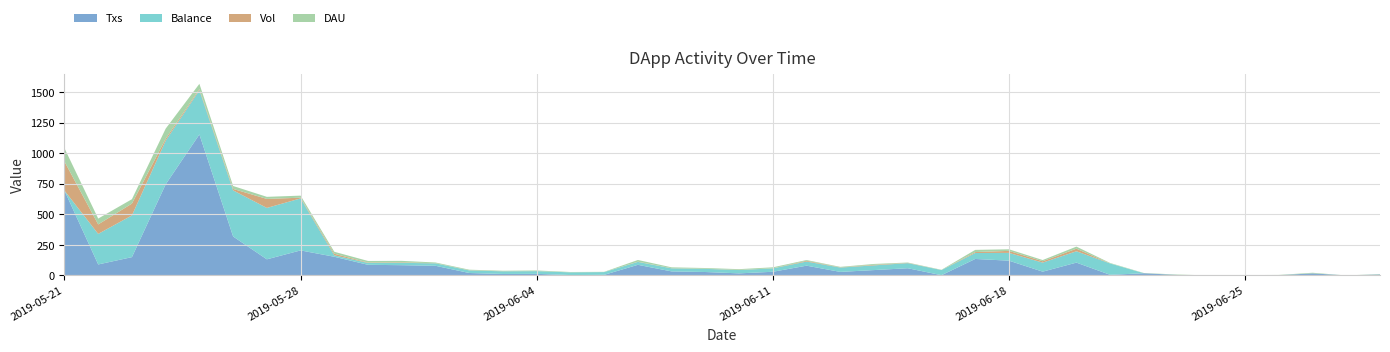

Reading left to right, extract all data points from this chart.

Balance: 2019-05-21=0.0	2019-05-22=250.3	2019-05-23=341.8	2019-05-24=357.4	2019-05-25=362.1	2019-05-26=377.9	2019-05-27=421.0	2019-05-28=426.0	2019-05-29=11.9	2019-05-30=15.3	2019-05-31=19.2	2019-06-01=20.1	2019-06-02=21.1	2019-06-03=21.7	2019-06-04=22.2	2019-06-05=22.2	2019-06-06=22.3	2019-06-07=23.9	2019-06-08=25.0	2019-06-09=25.9	2019-06-10=27.1	2019-06-11=27.8	2019-06-12=33.9	2019-06-13=35.5	2019-06-14=38.4	2019-06-15=41.7	2019-06-16=42.0	2019-06-17=48.8	2019-06-18=63.7	2019-06-19=73.9	2019-06-20=93.0	2019-06-21=93.0	2019-06-22=0.0	2019-06-23=0.0	2019-06-24=0.0	2019-06-25=0.0	2019-06-26=0.0	2019-06-27=0.0	2019-06-28=0.0	2019-06-29=0.0
DAU: 2019-05-21=109.0	2019-05-22=48.0	2019-05-23=36.0	2019-05-24=83.0	2019-05-25=43.0	2019-05-26=24.0	2019-05-27=17.0	2019-05-28=17.0	2019-05-29=16.0	2019-05-30=13.0	2019-05-31=12.0	2019-06-01=6.0	2019-06-02=5.0	2019-06-03=4.0	2019-06-04=5.0	2019-06-05=3.0	2019-06-06=2.0	2019-06-07=14.0	2019-06-08=7.0	2019-06-09=6.0	2019-06-10=6.0	2019-06-11=8.0	2019-06-12=6.0	2019-06-13=4.0	2019-06-14=7.0	2019-06-15=3.0	2019-06-16=2.0	2019-06-17=18.0	2019-06-18=13.0	2019-06-19=10.0	2019-06-20=17.0	2019-06-21=4.0	2019-06-22=2.0	2019-06-23=3.0	2019-06-24=0.0	2019-06-25=1.0	2019-06-26=2.0	2019-06-27=5.0	2019-06-28=0.0	2019-06-29=3.0
Vol: 2019-05-21=238.2	2019-05-22=77.6	2019-05-23=96.8	2019-05-24=16.0	2019-05-25=9.4	2019-05-26=11.8	2019-05-27=73.8	2019-05-28=5.7	2019-05-29=12.8	2019-05-30=3.3	2019-05-31=4.3	2019-06-01=0.9	2019-06-02=1.0	2019-06-03=0.7	2019-06-04=0.4	2019-06-05=0.0	2019-06-06=0.1	2019-06-07=1.7	2019-06-08=1.2	2019-06-09=0.8	2019-06-10=1.3	2019-06-11=0.7	2019-06-12=6.3	2019-06-13=1.8	2019-06-14=4.7	2019-06-15=2.1	2019-06-16=0.3	2019-06-17=7.5	2019-06-18=16.5	2019-06-19=11.2	2019-06-20=21.2	2019-06-21=0.0	2019-06-22=0.0	2019-06-23=0.0	2019-06-24=0.0	2019-06-25=0.0	2019-06-26=0.0	2019-06-27=0.0	2019-06-28=0.0	2019-06-29=0.0
Txs: 2019-05-21=695.0	2019-05-22=90.0	2019-05-23=150.0	2019-05-24=746.0	2019-05-25=1155.0	2019-05-26=319.0	2019-05-27=132.0	2019-05-28=205.0	2019-05-29=153.0	2019-05-30=87.0	2019-05-31=84.0	2019-06-01=79.0	2019-06-02=20.0	2019-06-03=12.0	2019-06-04=13.0	2019-06-05=3.0	2019-06-06=5.0	2019-06-07=87.0	2019-06-08=33.0	2019-06-09=28.0	2019-06-10=17.0	2019-06-11=30.0	2019-06-12=80.0	2019-06-13=29.0	2019-06-14=44.0	2019-06-15=59.0	2019-06-16=2.0	2019-06-17=135.0	2019-06-18=121.0	2019-06-19=31.0	2019-06-20=105.0	2019-06-21=5.0	2019-06-22=18.0	2019-06-23=4.0	2019-06-24=0.0	2019-06-25=2.0	2019-06-26=2.0	2019-06-27=17.0	2019-06-28=0.0	2019-06-29=8.0